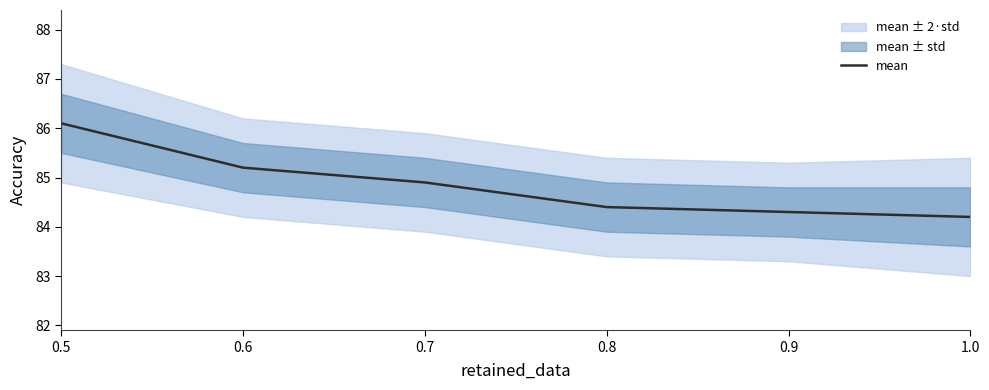

The value at 0.6 is 85.2. True or false?

True